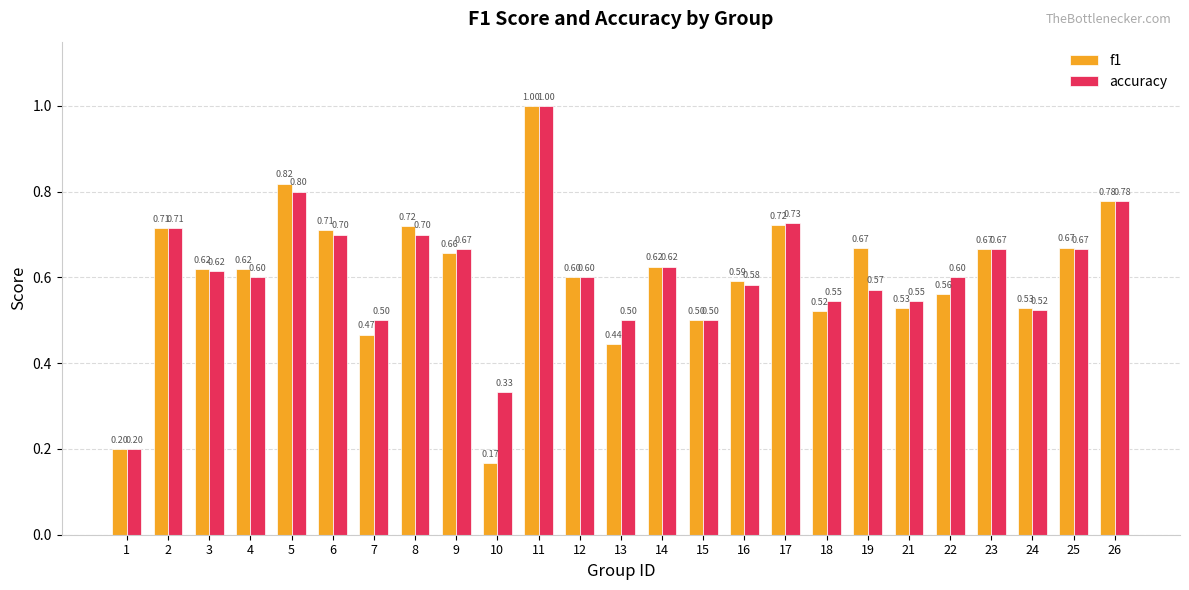

How many accuracy values are between 0 and 1?

25